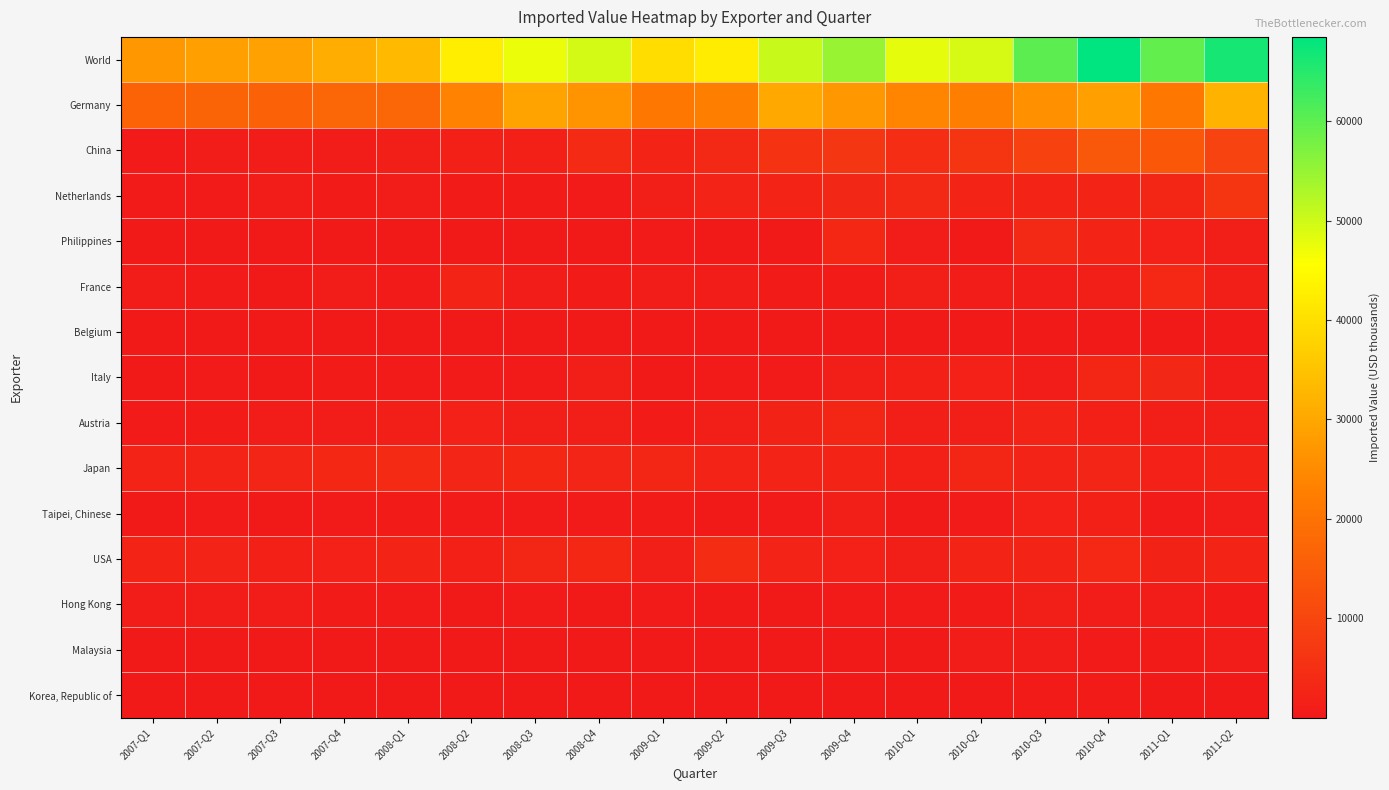

What is the total value across all series at 2011-Q1?

113346